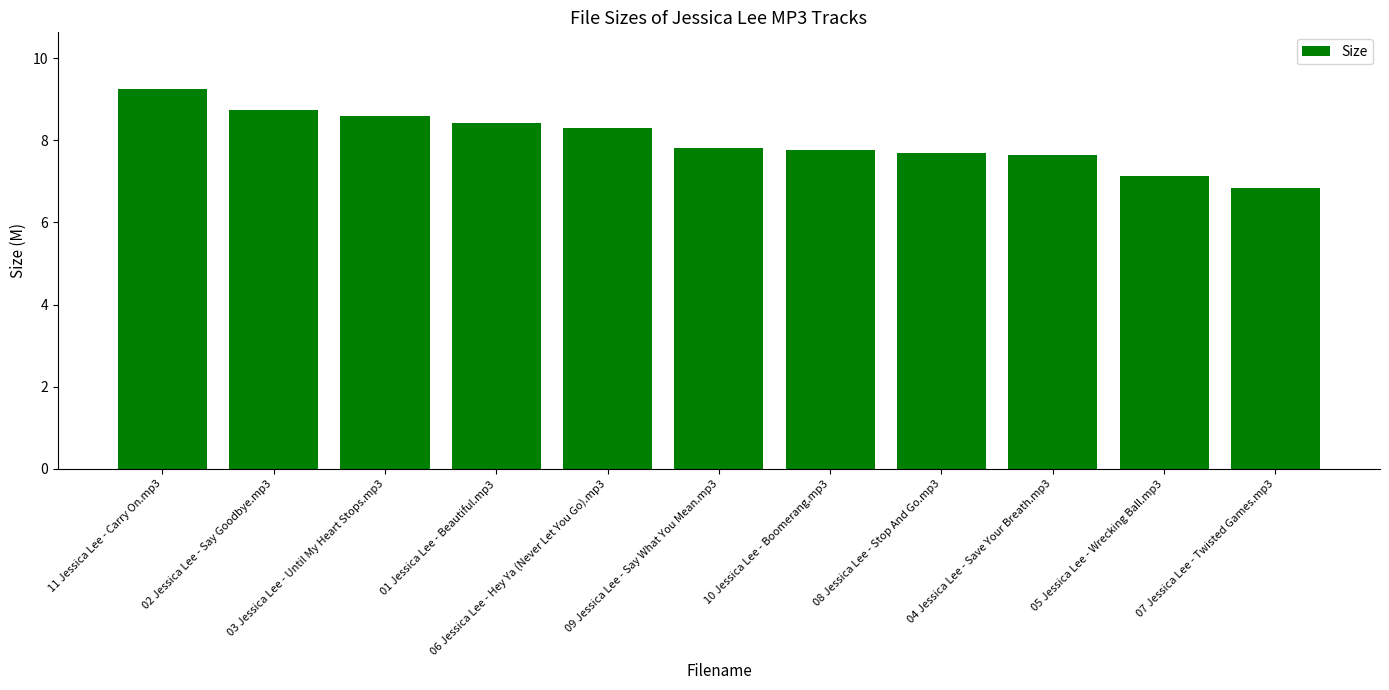

Reading left to right, transcribe all the data shown in this chart.

9.2	8.7	8.6	8.4	8.3	7.8	7.8	7.7	7.7	7.1	6.8